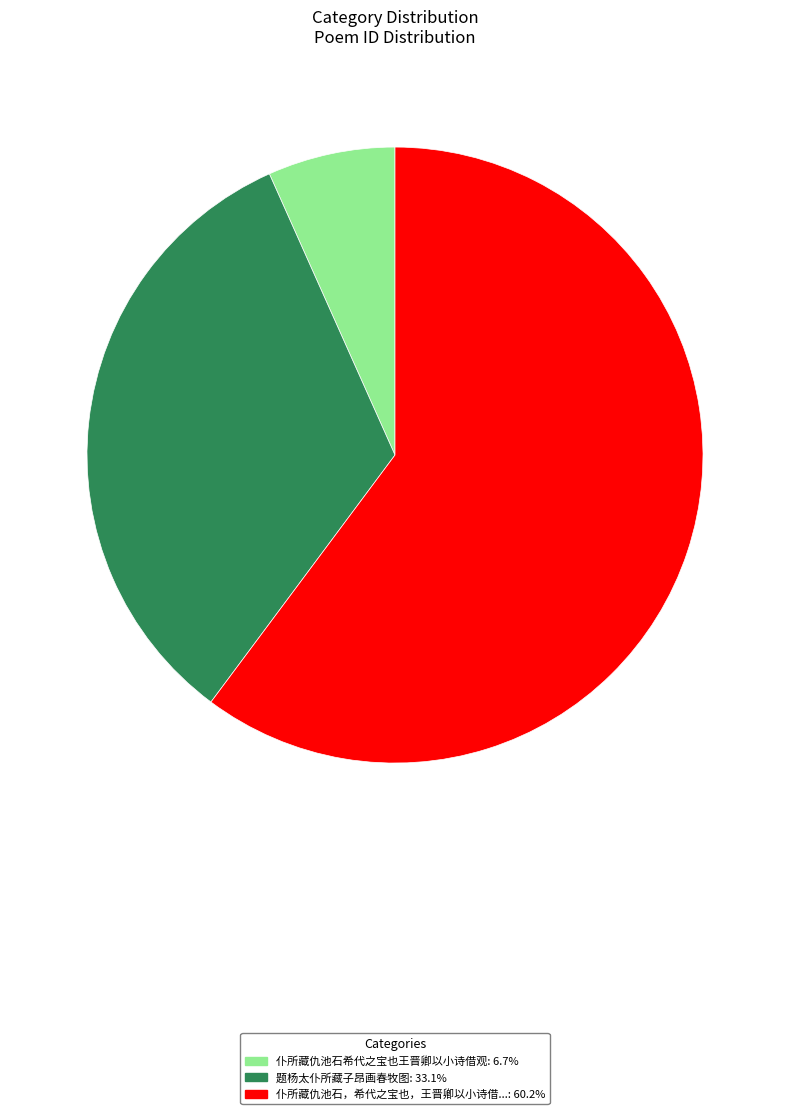

Is there any slice that represents more than half of the pie?

Yes